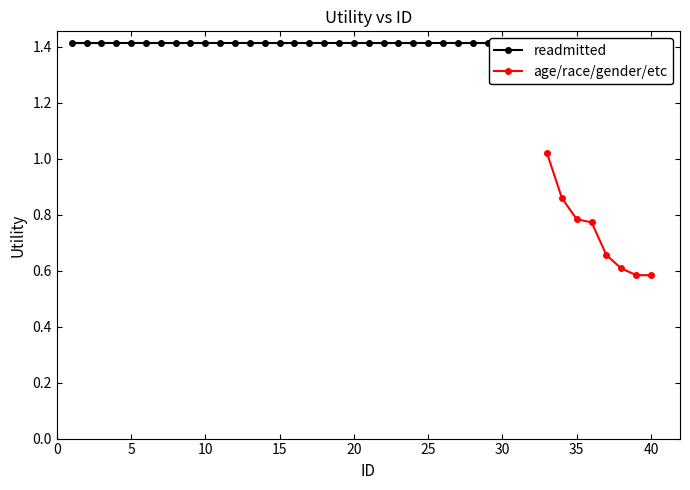

What is the value of the 6th point from the left?

0.6